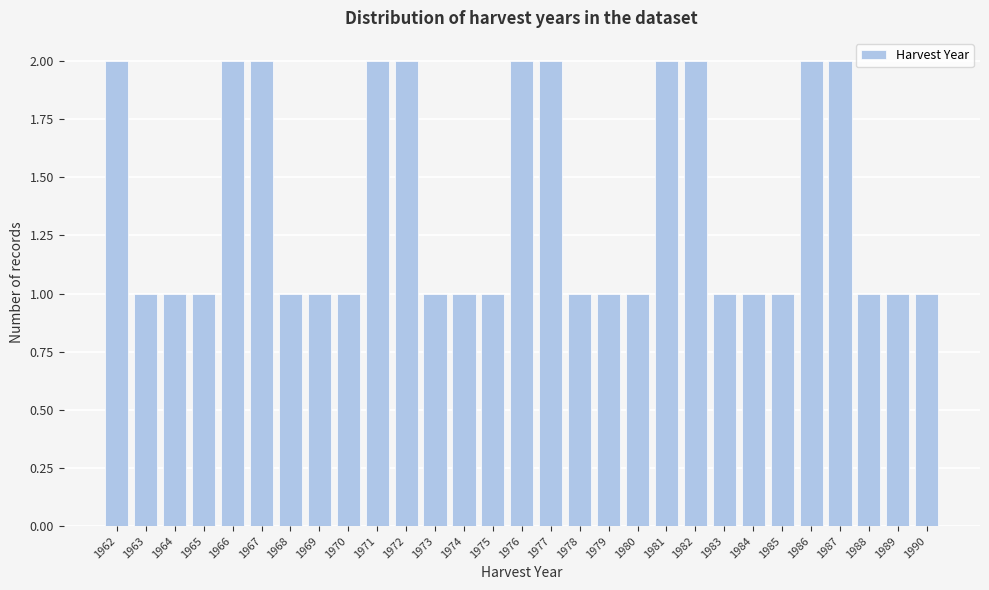

Reading left to right, transcribe this chart: for each bar, give the range it covers on the x-axis and its height. The values are not printed on the chart, so give them approximately, as read against the axis.

1961.5 to 1962.5: 2
1962.5 to 1963.5: 1
1963.5 to 1964.5: 1
1964.5 to 1965.5: 1
1965.5 to 1966.5: 2
1966.5 to 1967.5: 2
1967.5 to 1968.5: 1
1968.5 to 1969.5: 1
1969.5 to 1970.5: 1
1970.5 to 1971.5: 2
1971.5 to 1972.5: 2
1972.5 to 1973.5: 1
1973.5 to 1974.5: 1
1974.5 to 1975.5: 1
1975.5 to 1976.5: 2
1976.5 to 1977.5: 2
1977.5 to 1978.5: 1
1978.5 to 1979.5: 1
1979.5 to 1980.5: 1
1980.5 to 1981.5: 2
1981.5 to 1982.5: 2
1982.5 to 1983.5: 1
1983.5 to 1984.5: 1
1984.5 to 1985.5: 1
1985.5 to 1986.5: 2
1986.5 to 1987.5: 2
1987.5 to 1988.5: 1
1988.5 to 1989.5: 1
1989.5 to 1990.5: 1